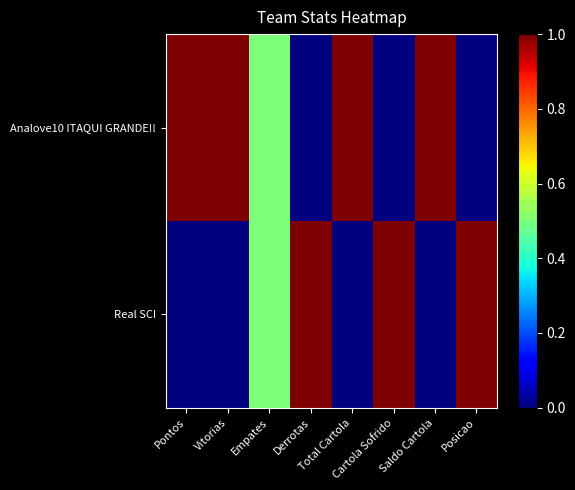

What is the total value across all series at Empates?

1.0